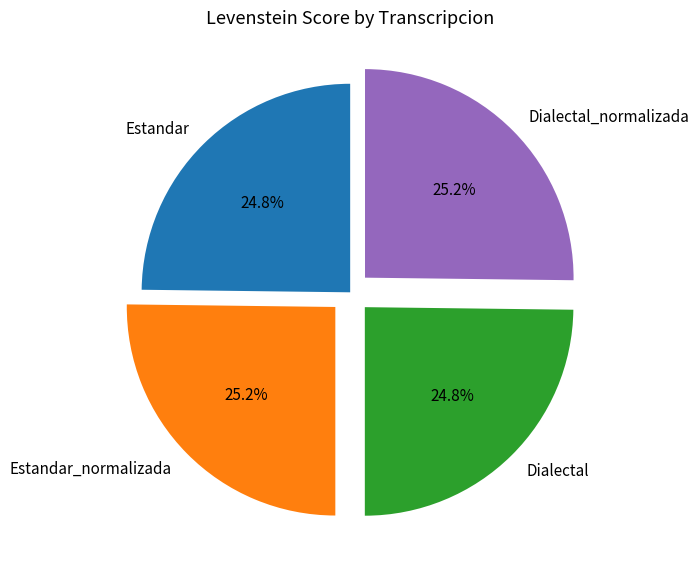

The Estandar slice represents 25% of the pie. True or false?

True